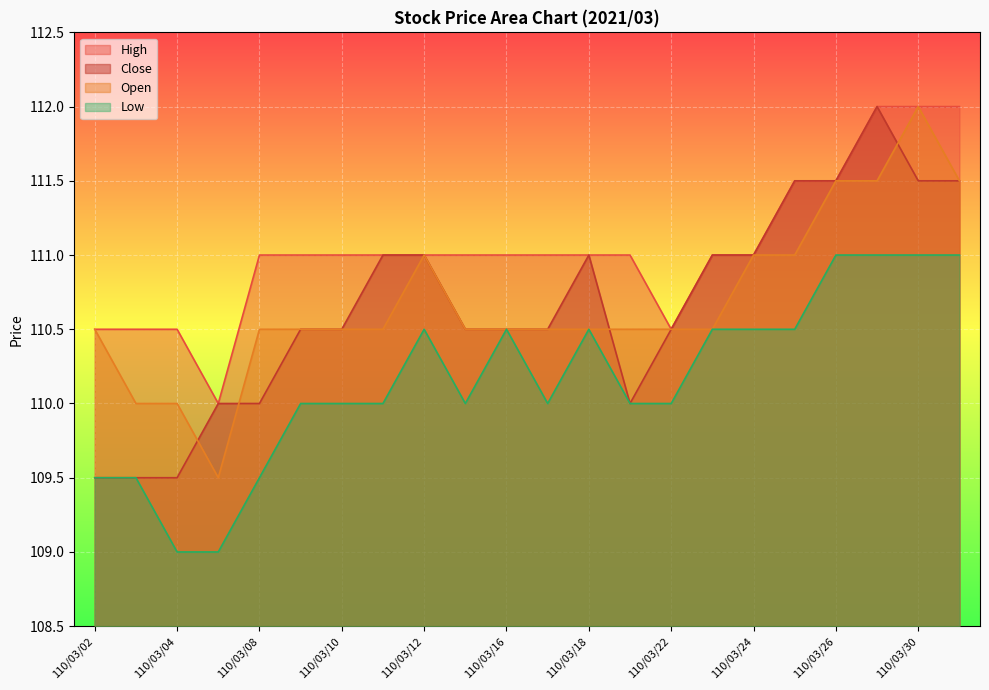

Does the chart display data point markers on the line(s)?

No